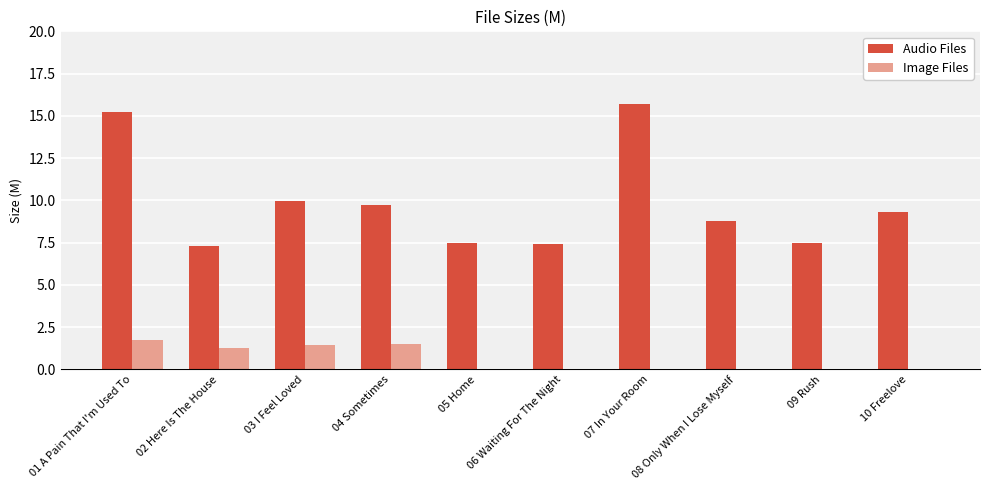

What is the sum of the Image Files values at 01 A Pain That I'm Used To and 02 Here Is The House?

3.0